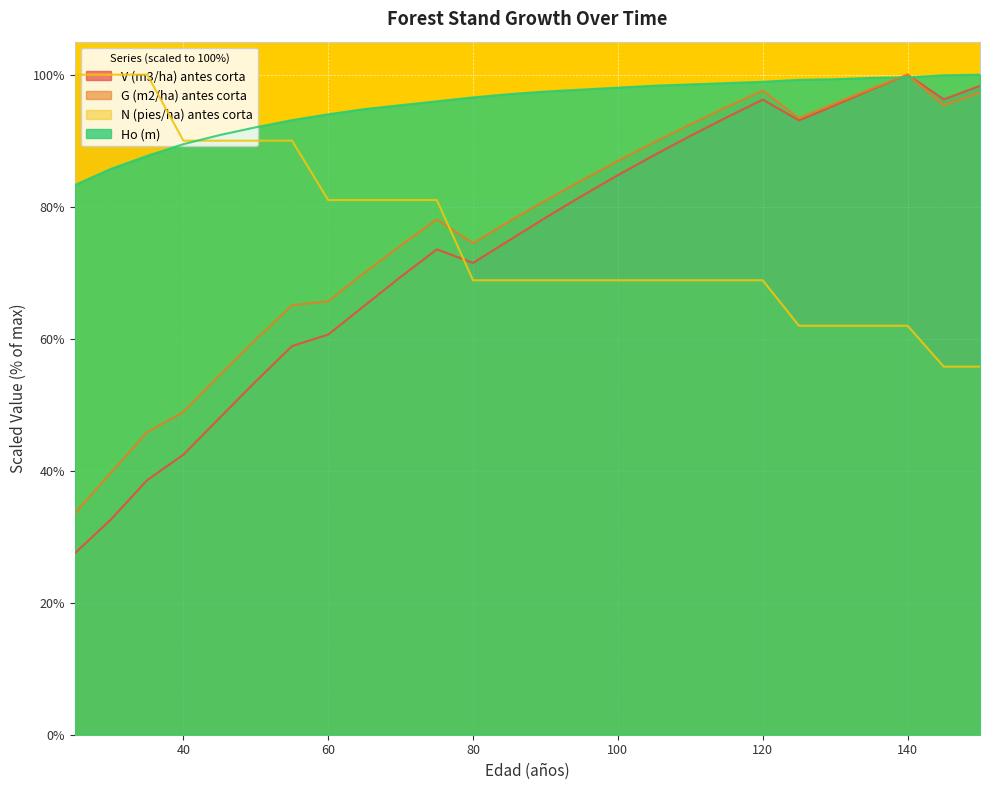

What is the total value across all series at 60?

301.3